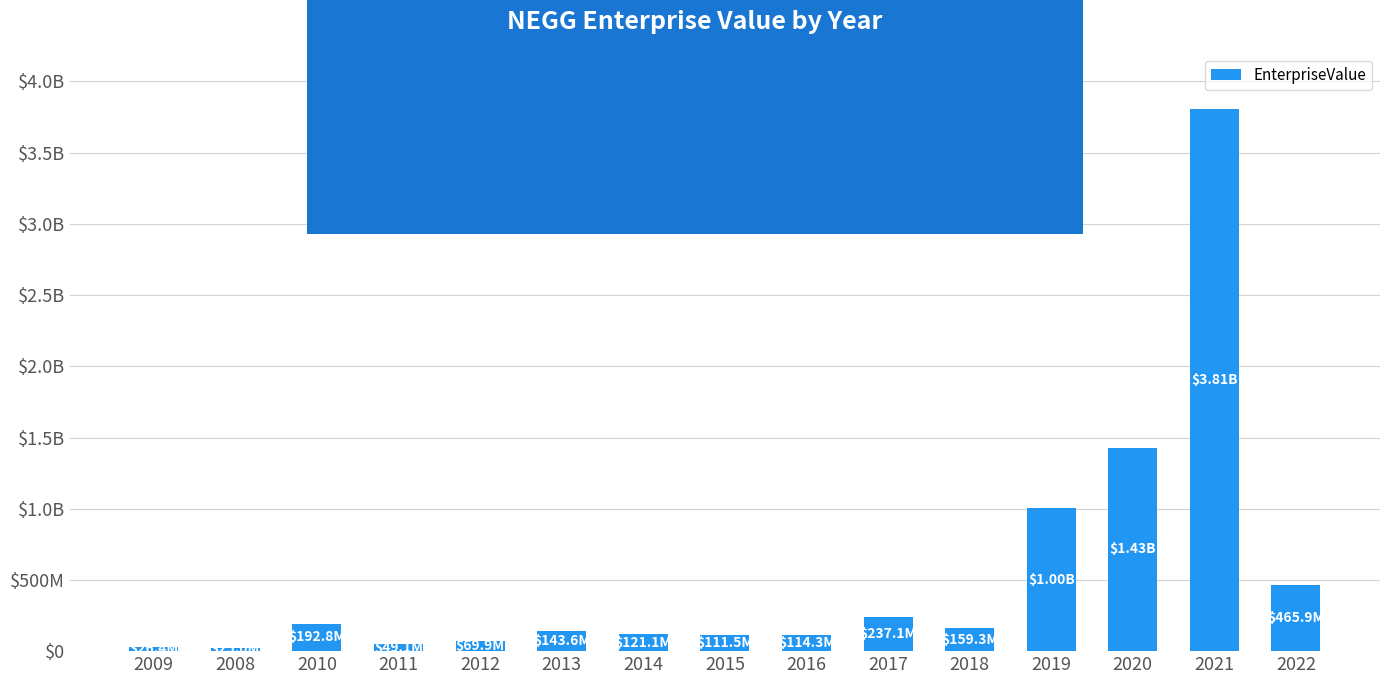

List the labels in order of value, smallest first.

2008, 2009, 2011, 2012, 2015, 2016, 2014, 2013, 2018, 2010, 2017, 2022, 2019, 2020, 2021